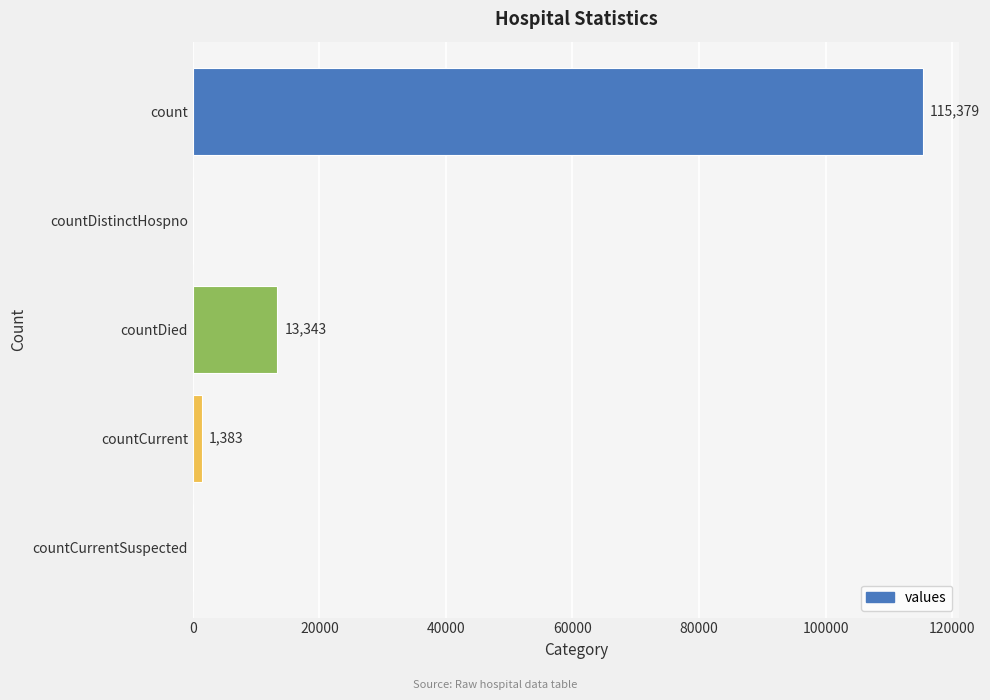

Does the chart contain stacked bars?

No